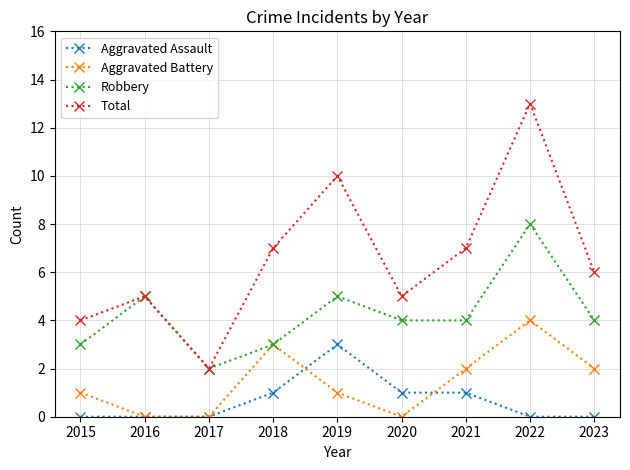

True or false: Robbery and Aggravated Assault cross at least once.

False